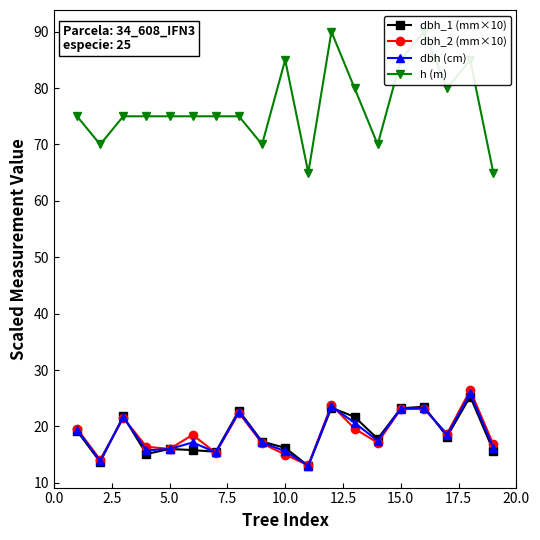

How many interior local valleys does the dbh_2 (mm×10) series have?

6